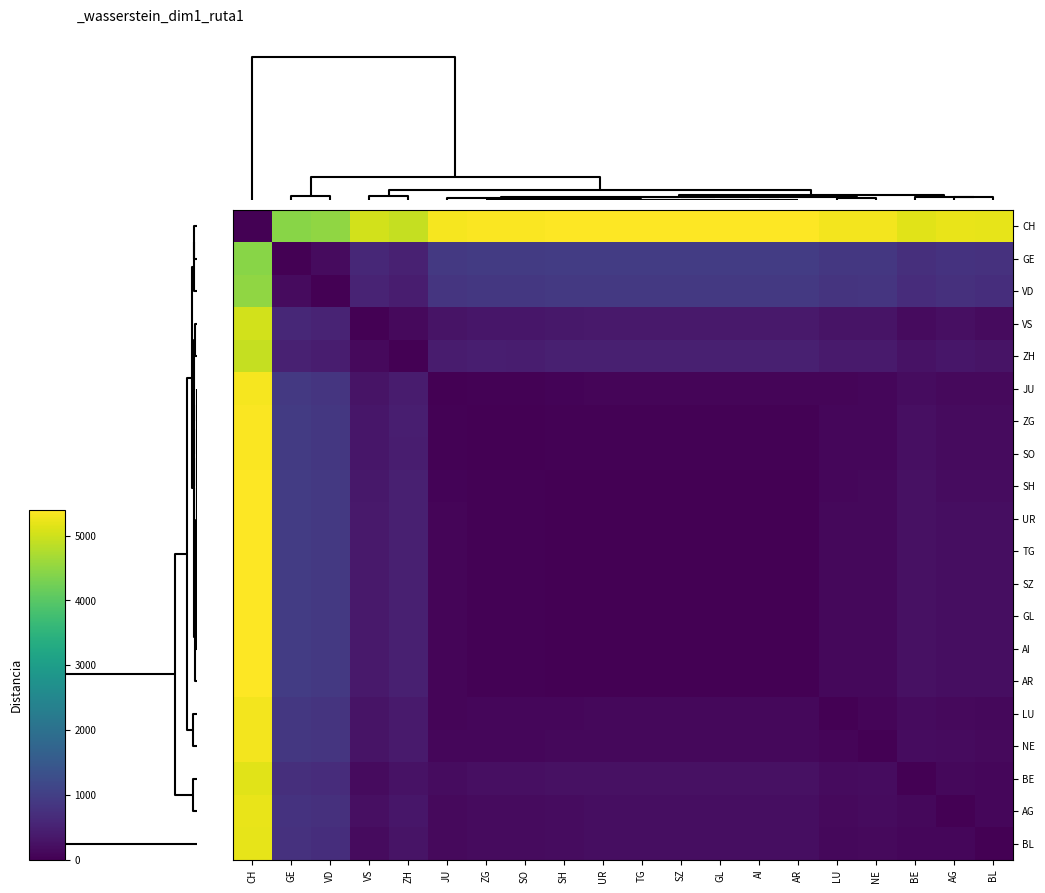

How many series are shown in this chart?

20